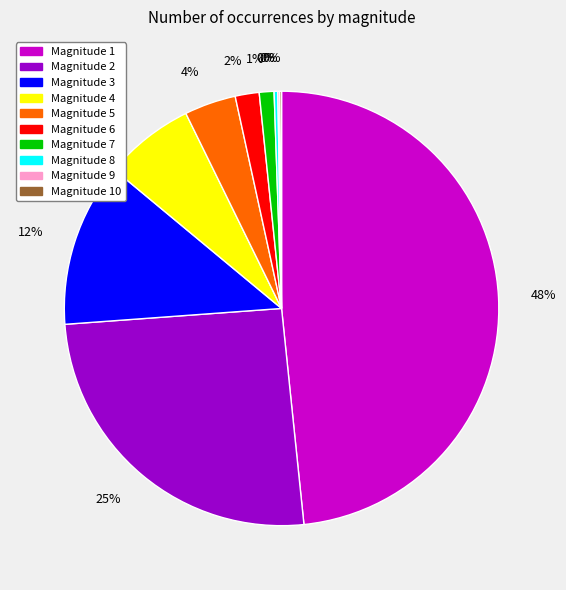

To the nearest percent, what is the difference between the largest and smallest slice percentages?

48%